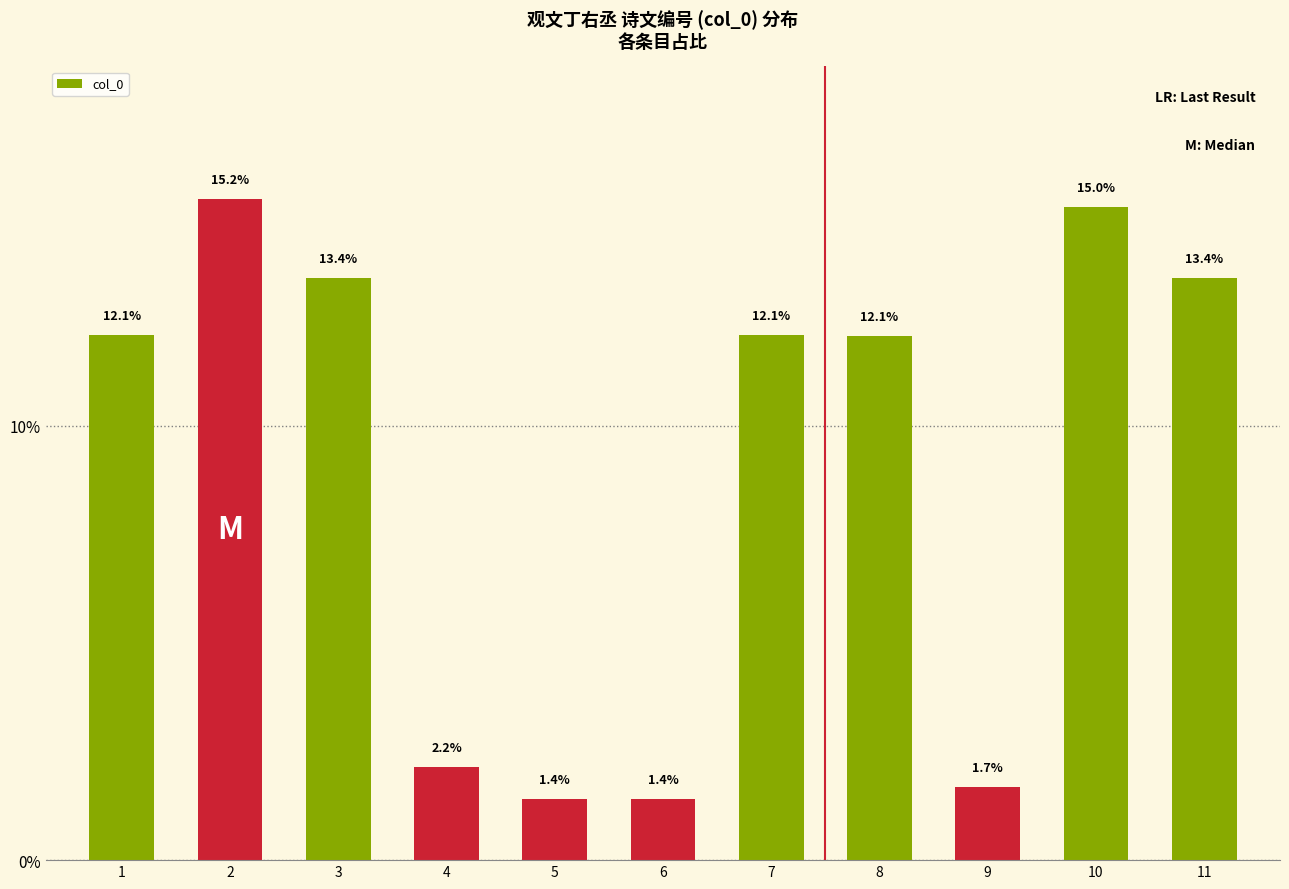

Which category has the highest value across all series?

2